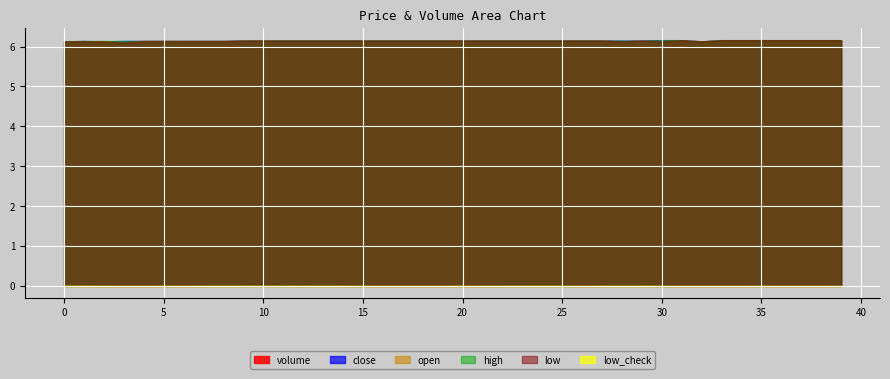

Is the value of open at 28 greater than the value of low_check at 13?

Yes